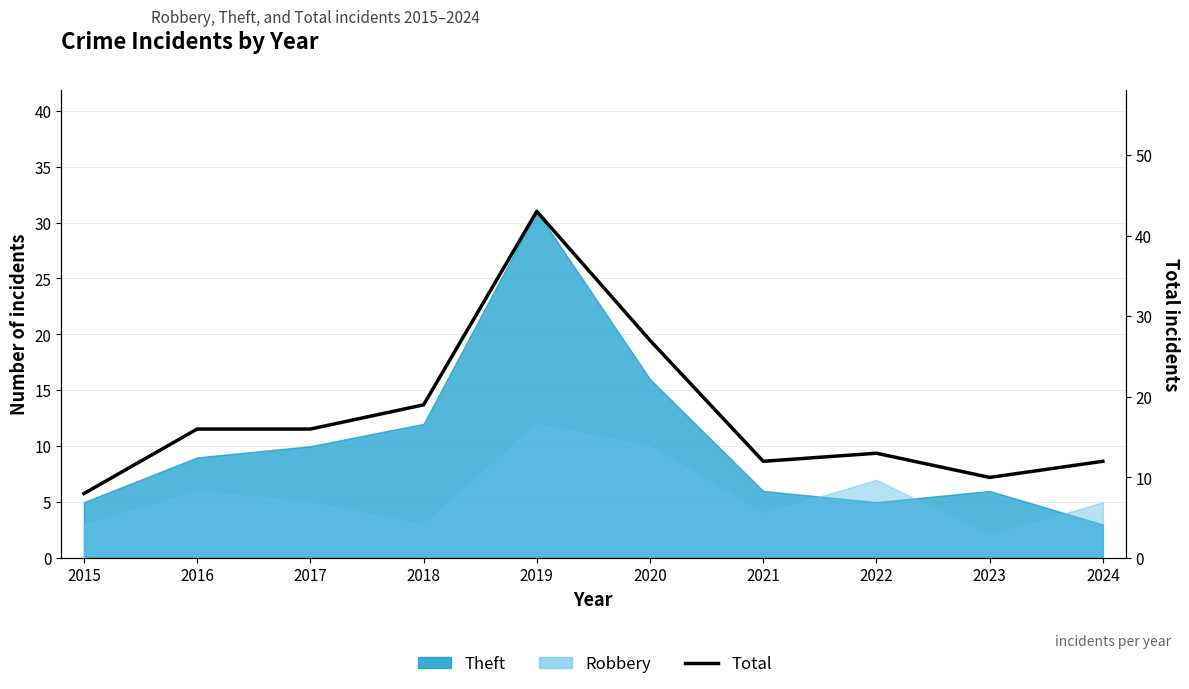

How many lines are shown in the chart?

1